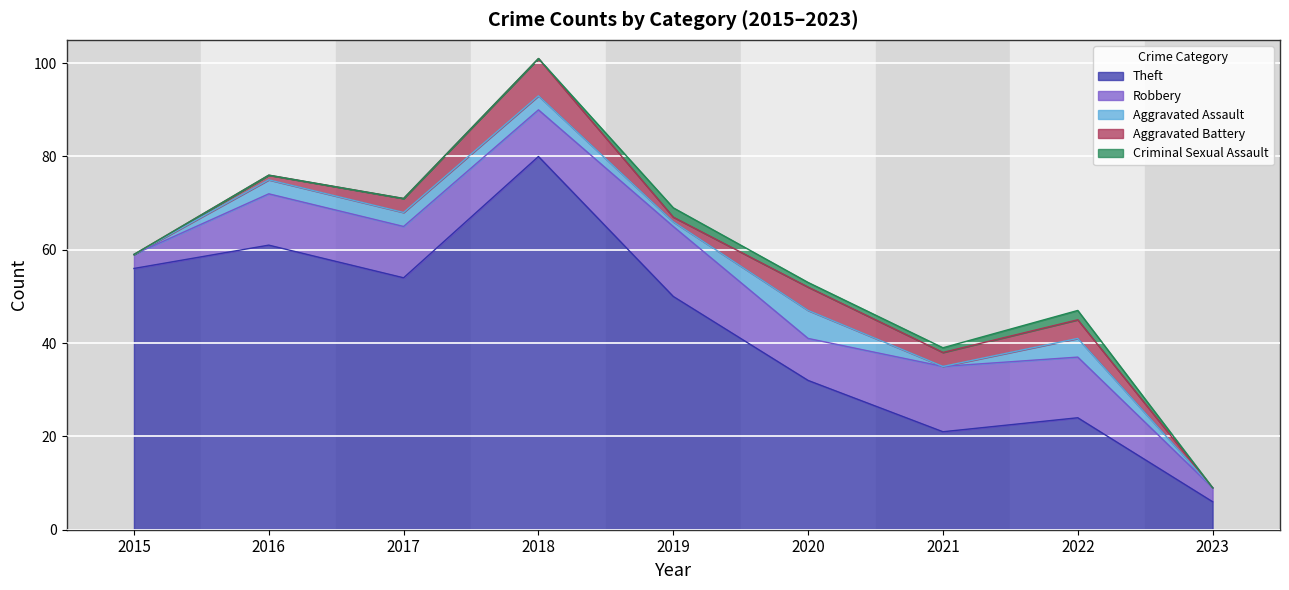

How many data points does each series have?

9